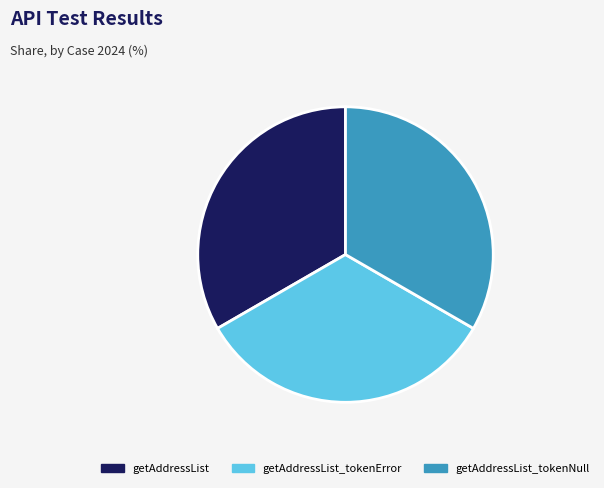

Is there any slice that represents more than half of the pie?

No